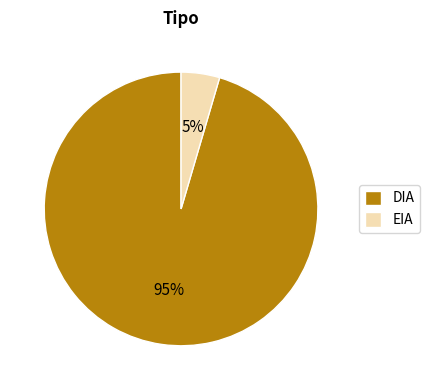

To the nearest percent, what is the combined percentage of DIA and EIA?

100%